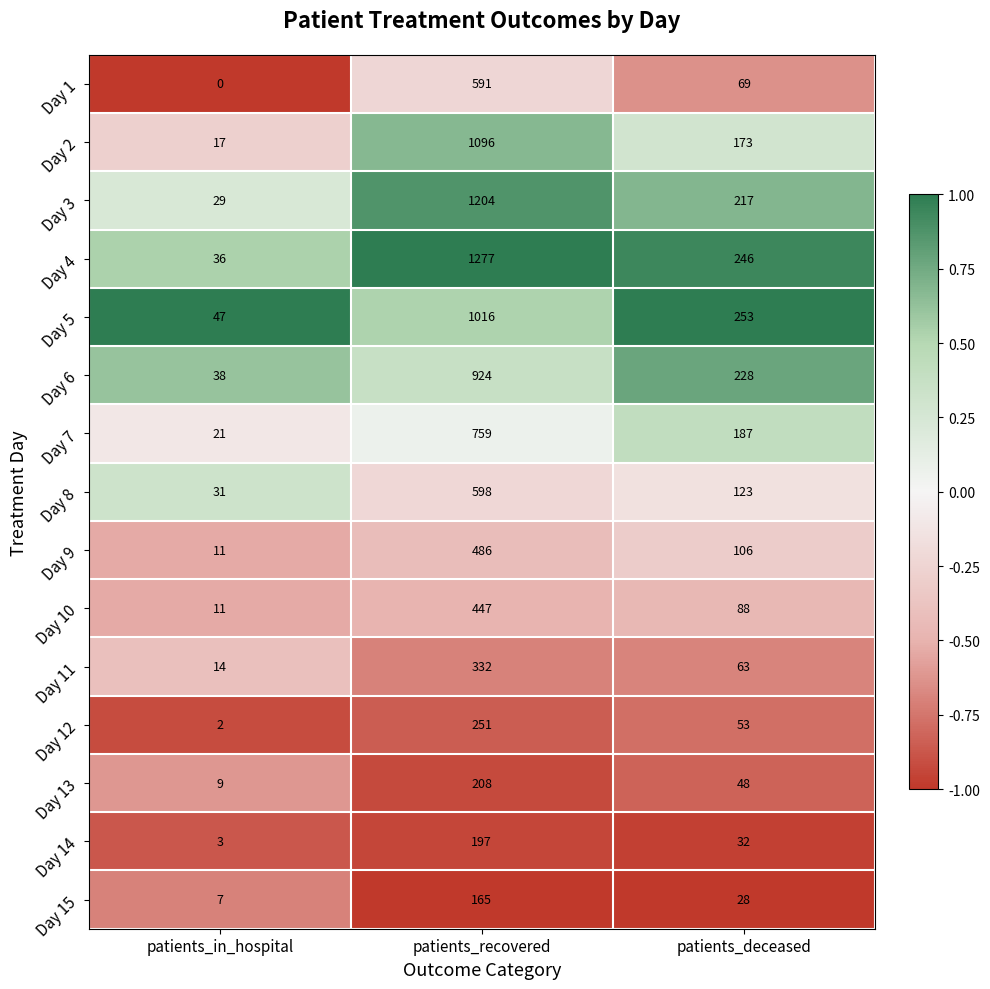

Which series has the largest range (max minus min)?

Day 4